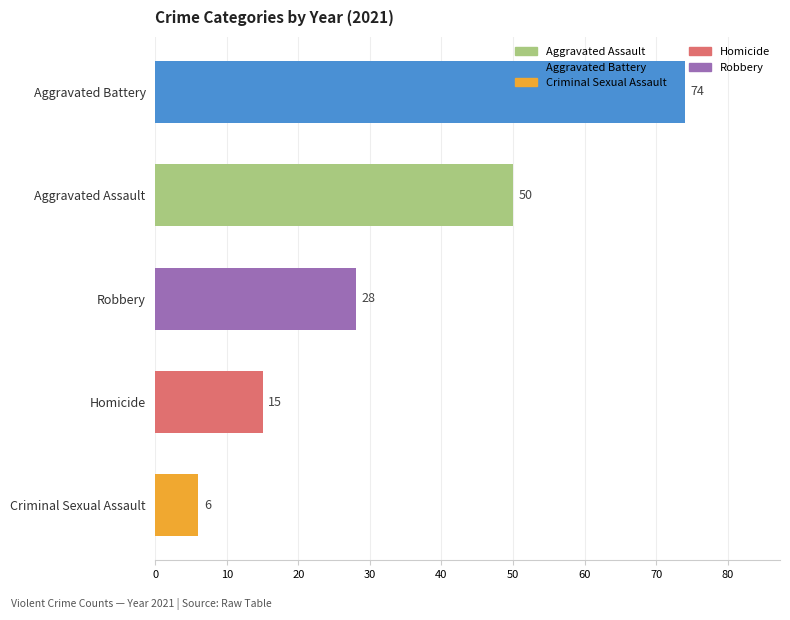

List the labels in order of value, largest first.

Aggravated Battery, Aggravated Assault, Robbery, Homicide, Criminal Sexual Assault